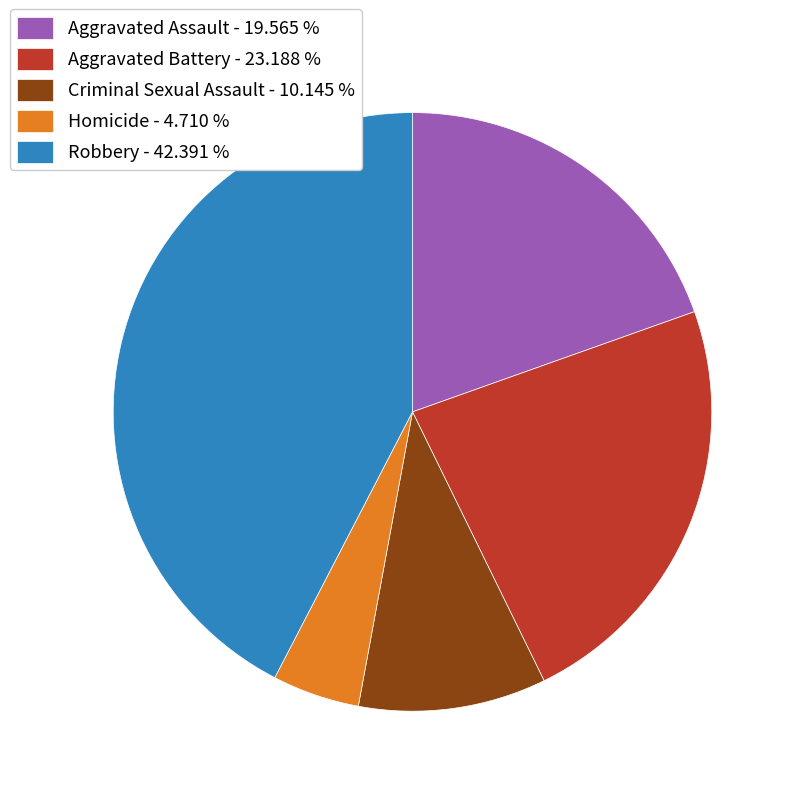

Rank the categories by value from highest to lowest.

Robbery, Aggravated Battery, Aggravated Assault, Criminal Sexual Assault, Homicide